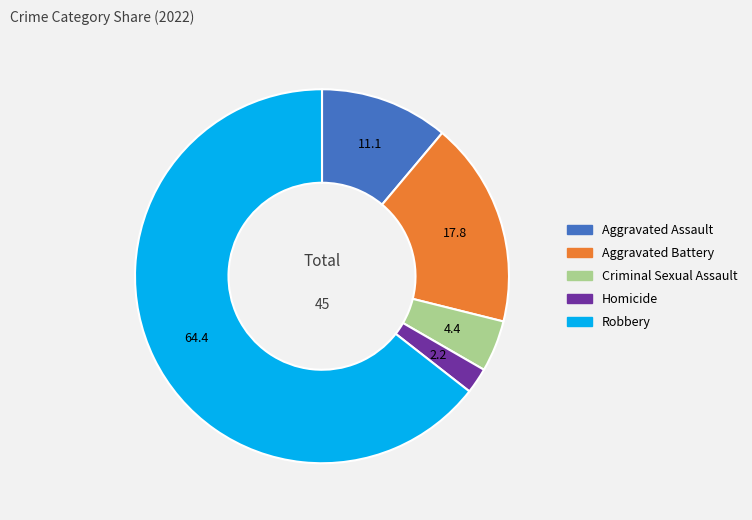

What is the largest slice in the pie chart?

Robbery